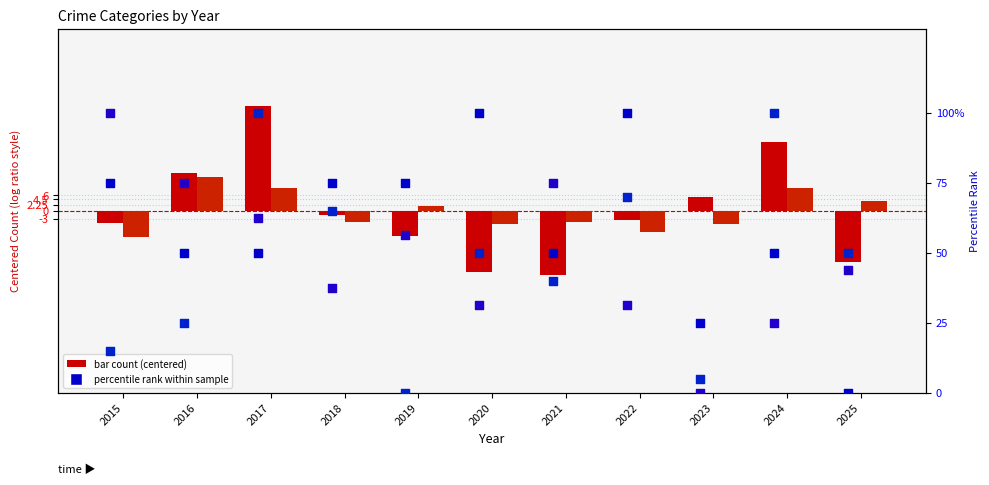

Is the value of Aggravated Battery (pct rank) at 2015 greater than the value of Robbery at 2020?

Yes